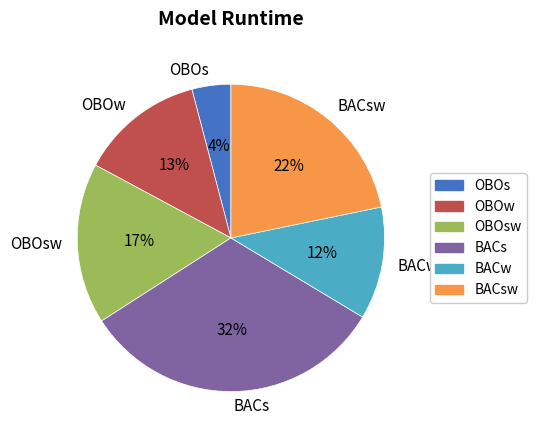

True or false: OBOw accounts for 13% of the total.

True